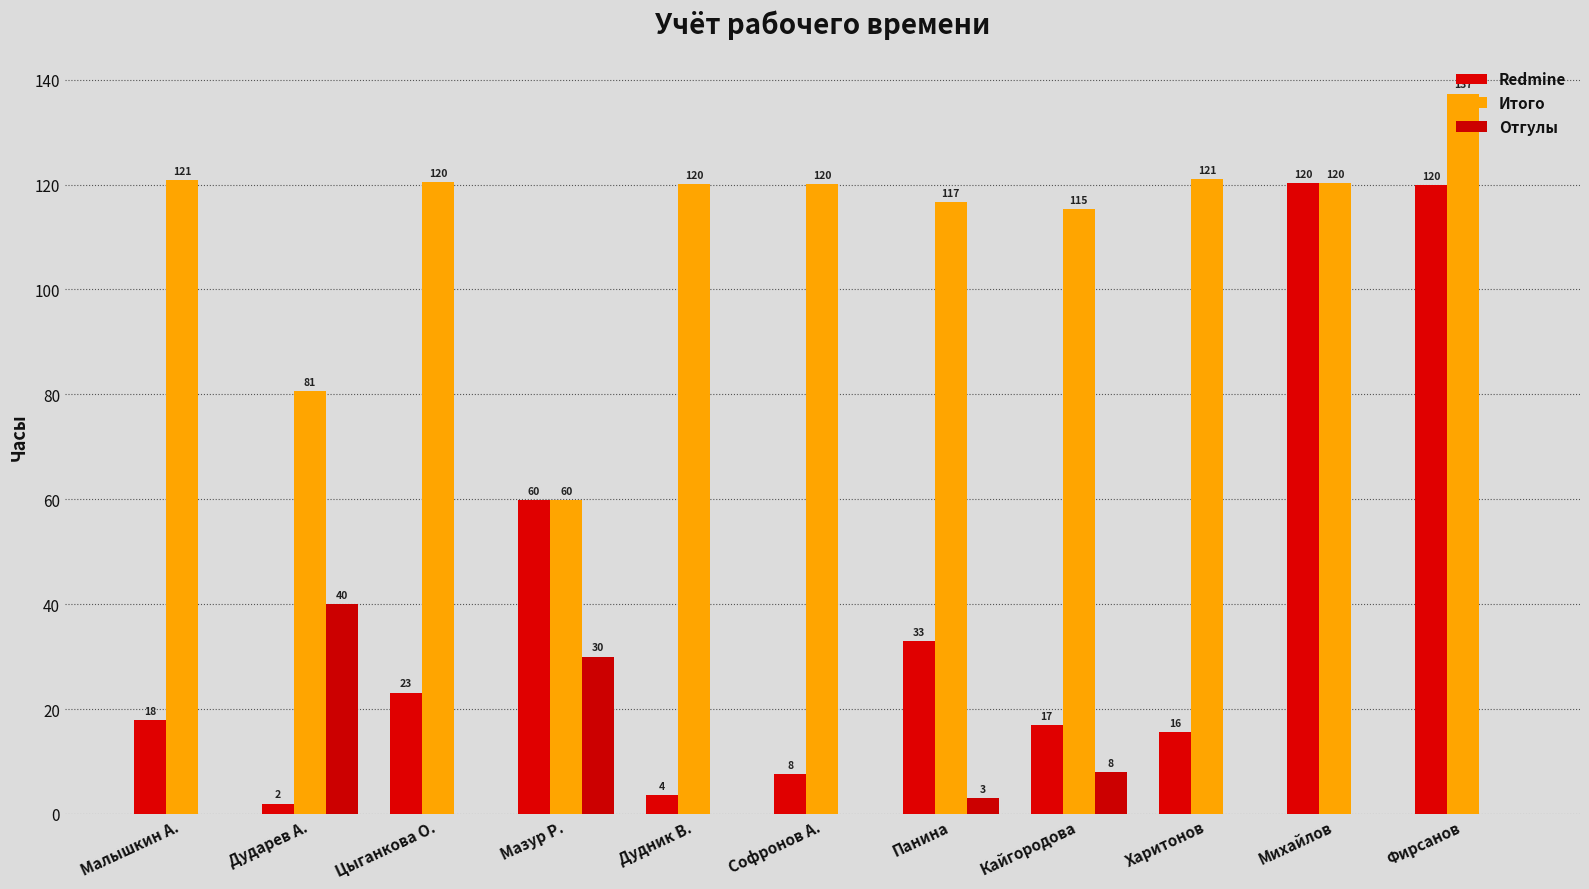

What is the label of the 2nd bar from the right?

Михайлов